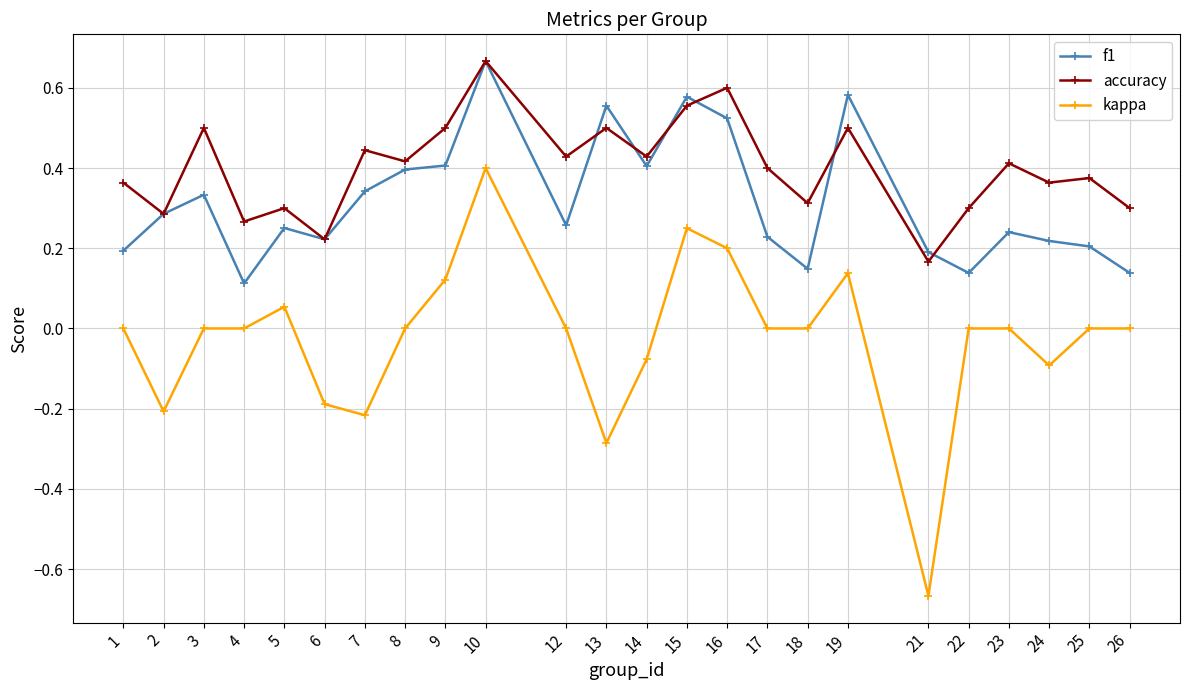

Rank the series by their average value, from lowest to highest.

kappa, f1, accuracy